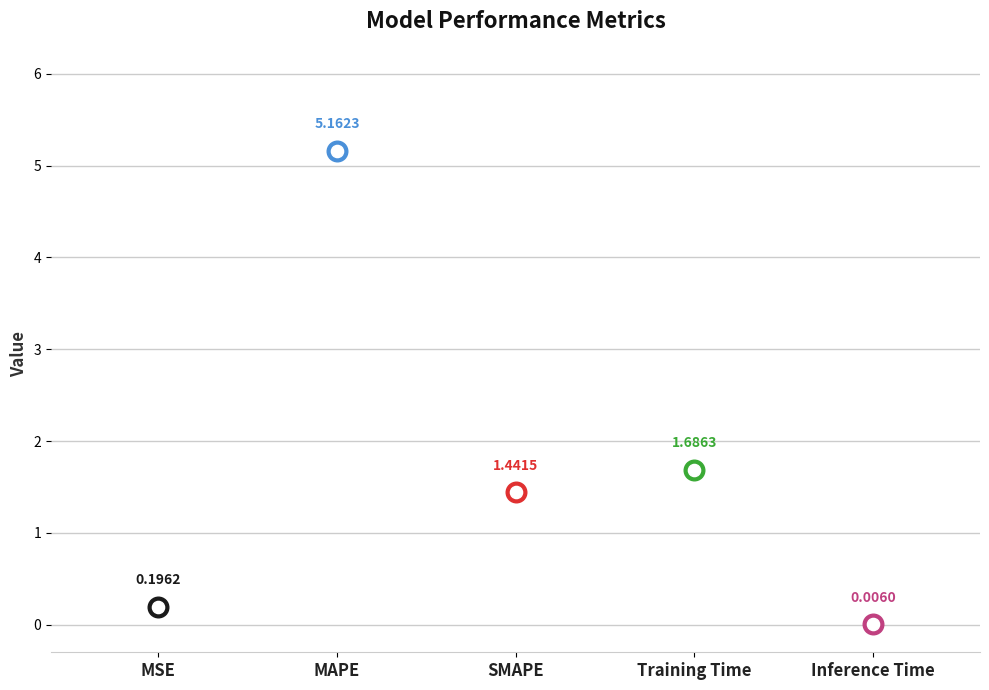

Which has a higher value, Inference Time or SMAPE?

SMAPE